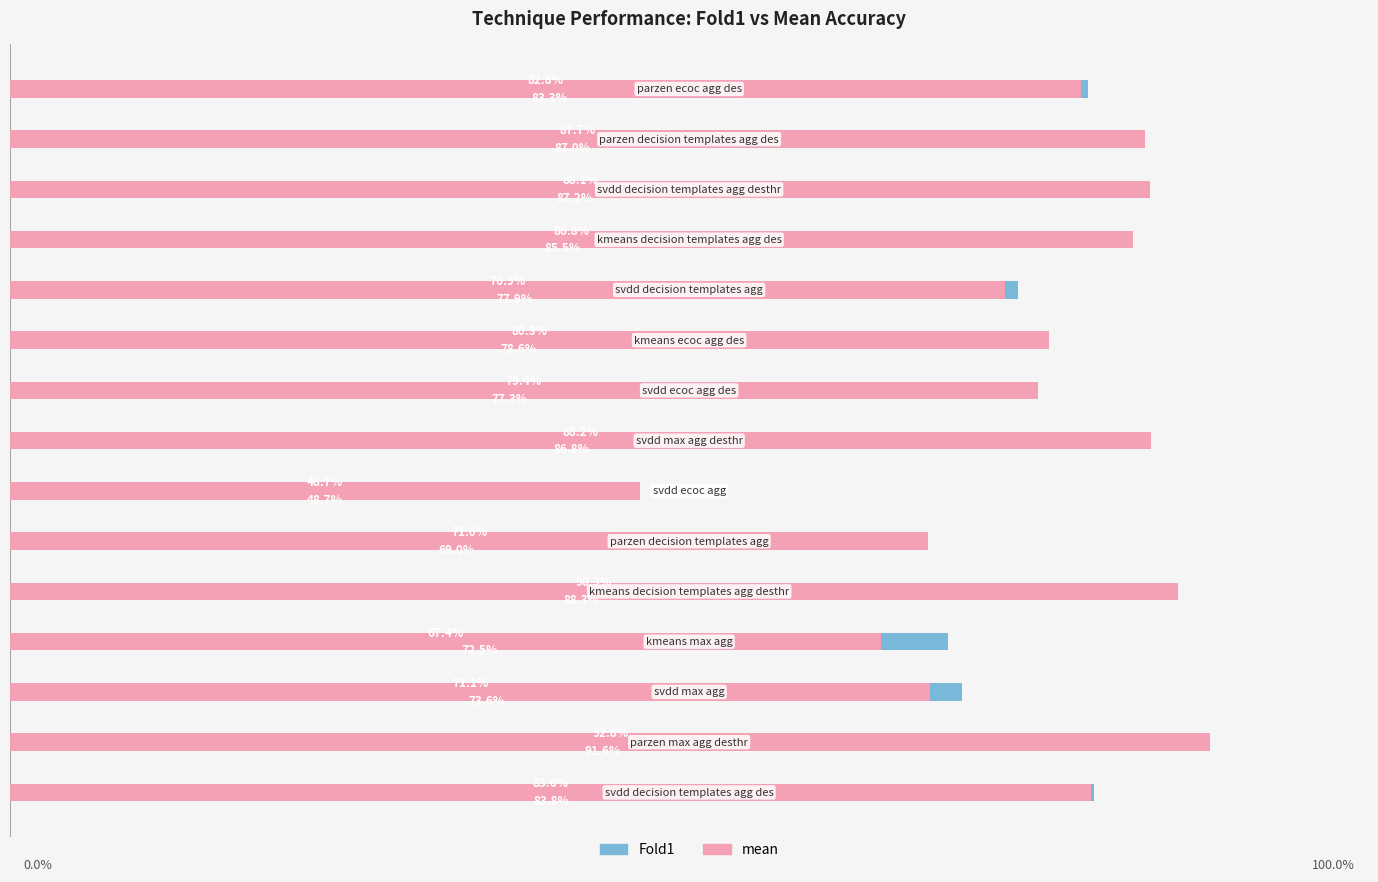

What is the value of the mean bar at the 14th from the left?

0.9